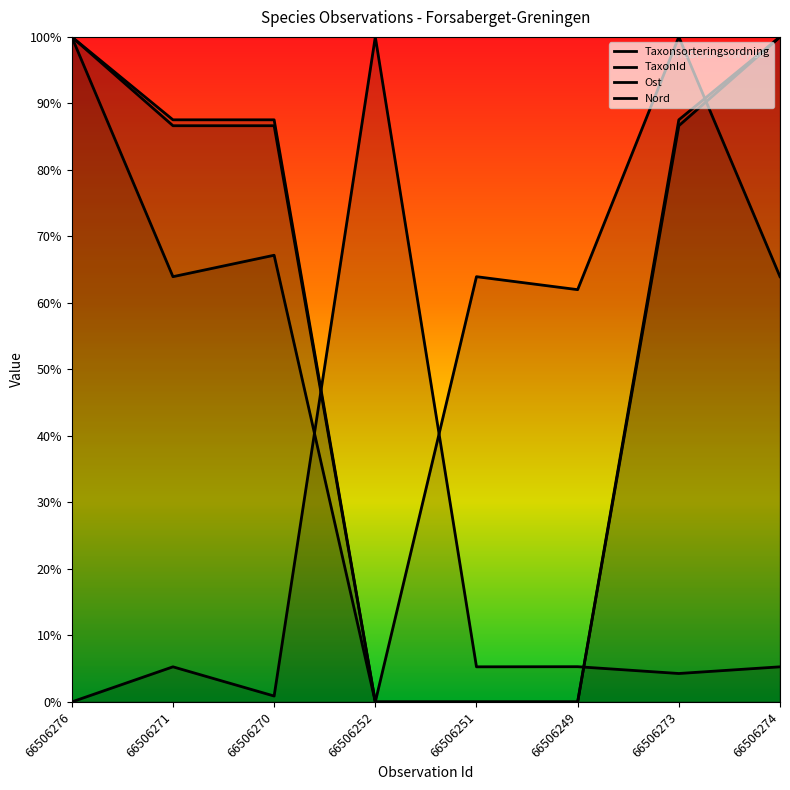

True or false: Ost and Taxonsorteringsordning intersect in this chart.

True